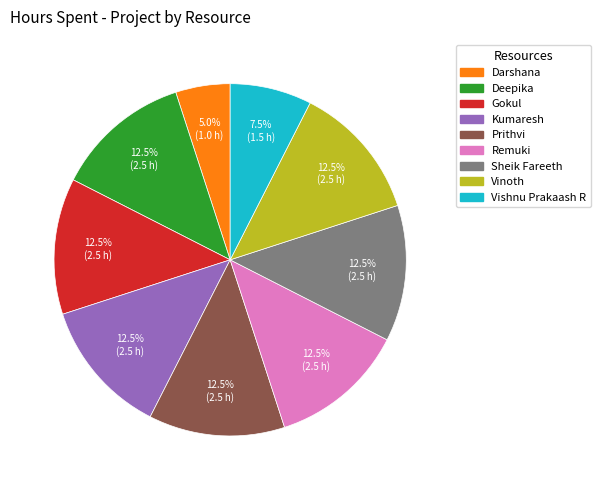

How many slices are in this pie chart?

9